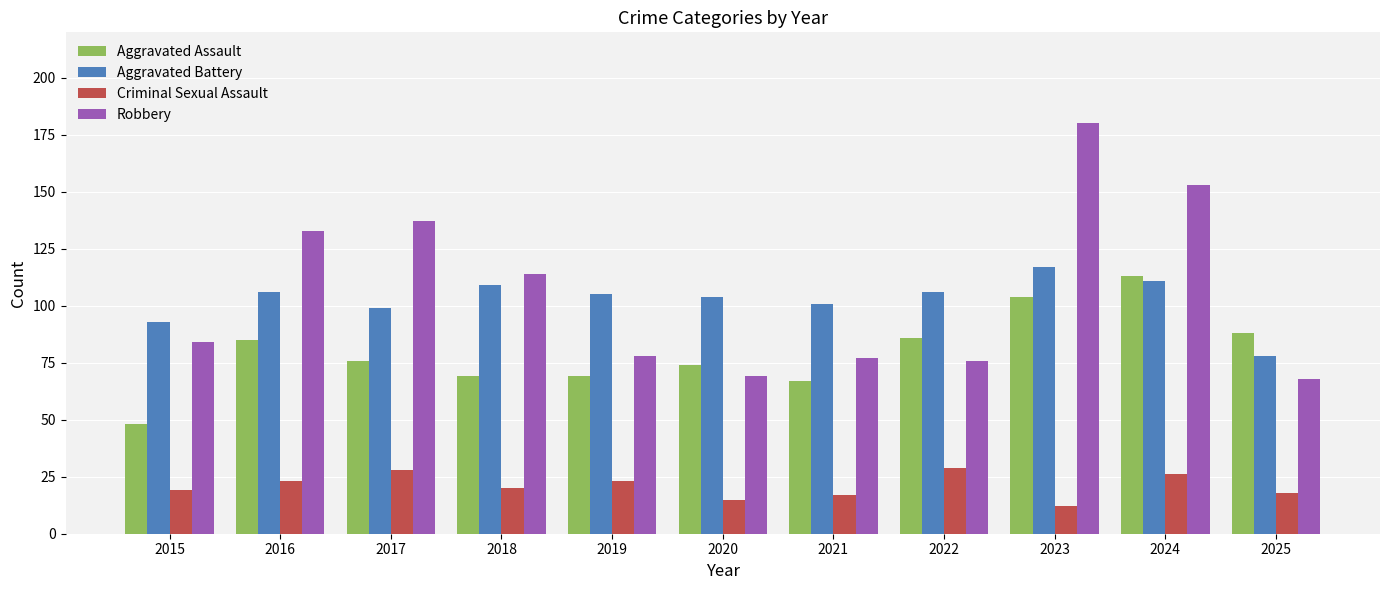

At 2019, list the series in order from largest to smallest.

Aggravated Battery, Robbery, Aggravated Assault, Criminal Sexual Assault